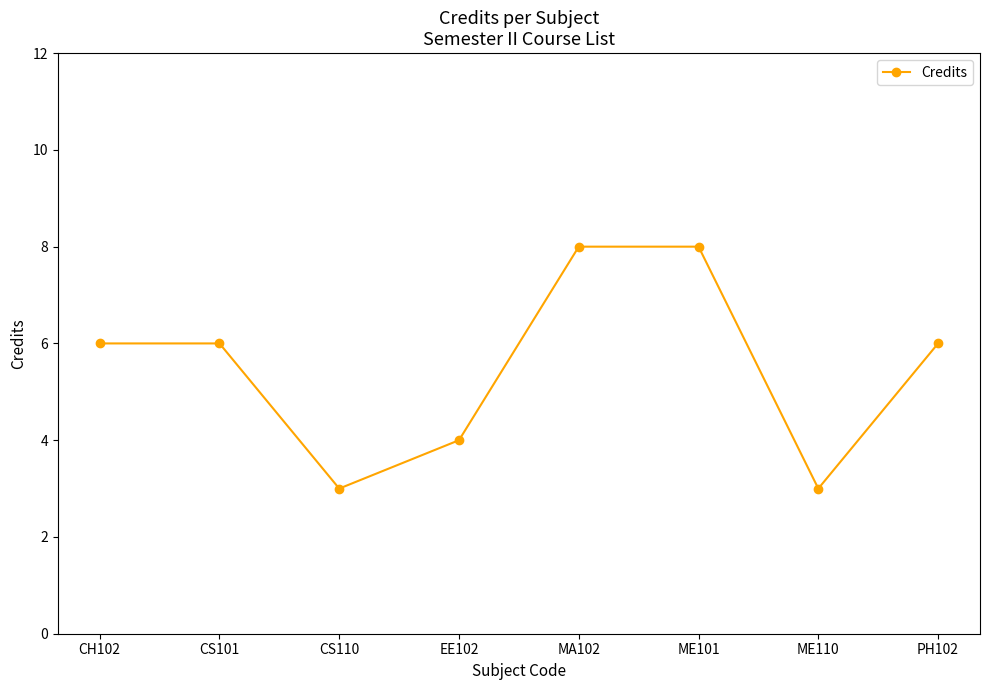

Does the chart have visible grid lines?

No